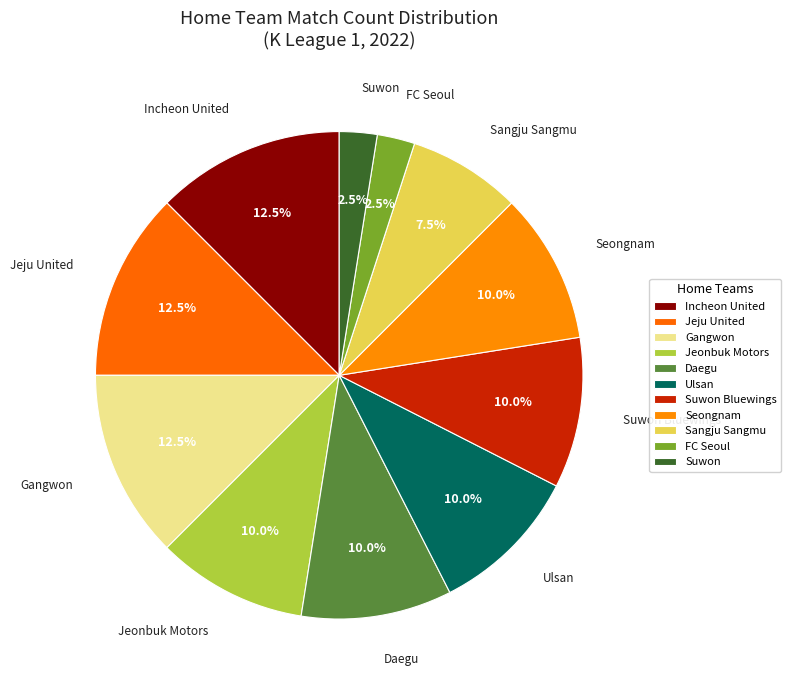

Is there a majority slice in this chart?

No